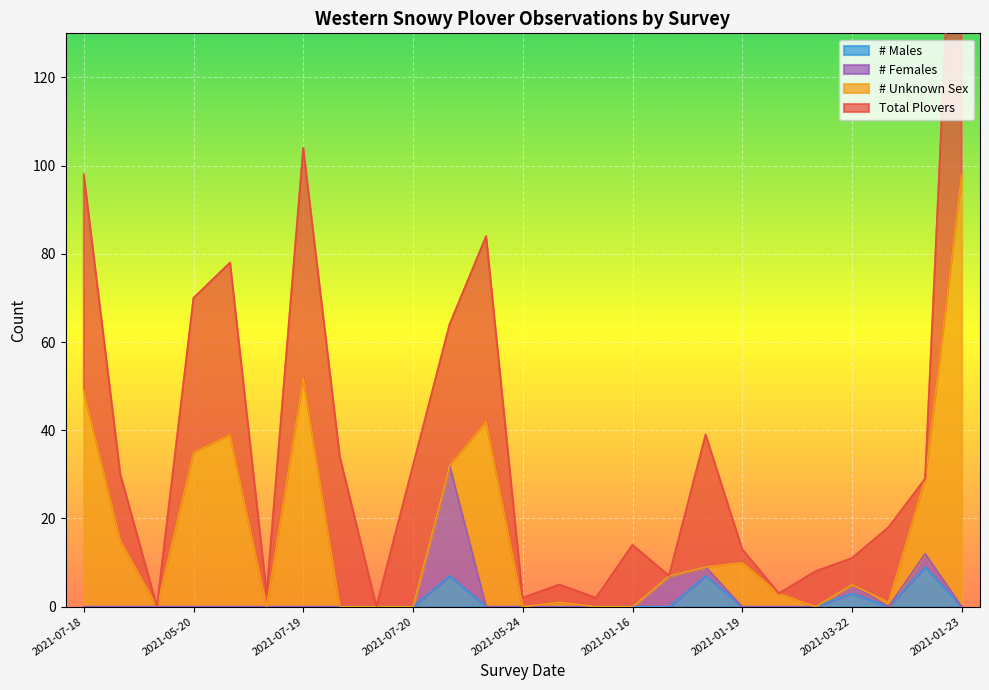

At which label is # Females closest to 12?

2021-01-18